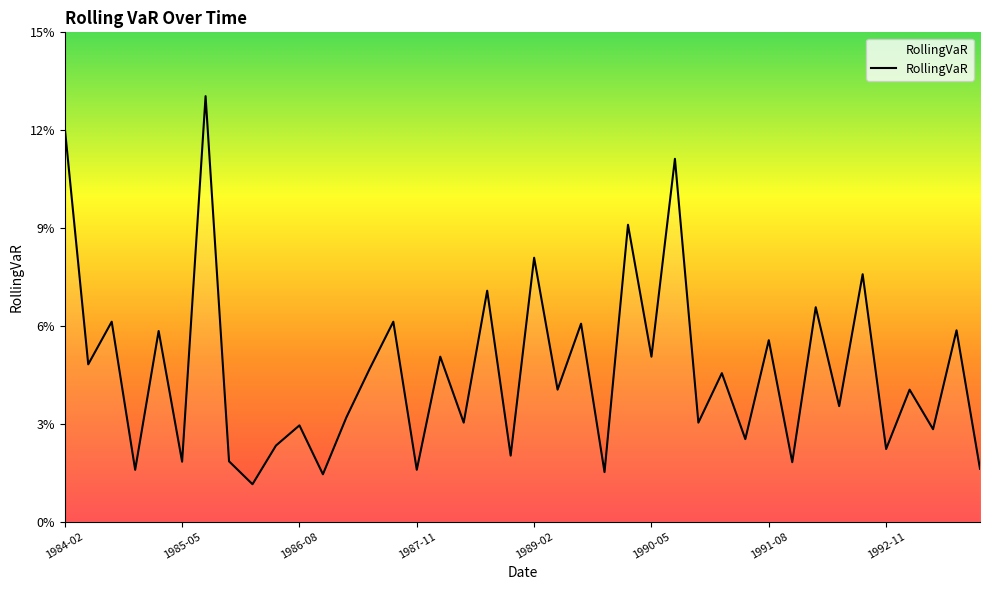

Is this an area chart (filled region under the line)?

No